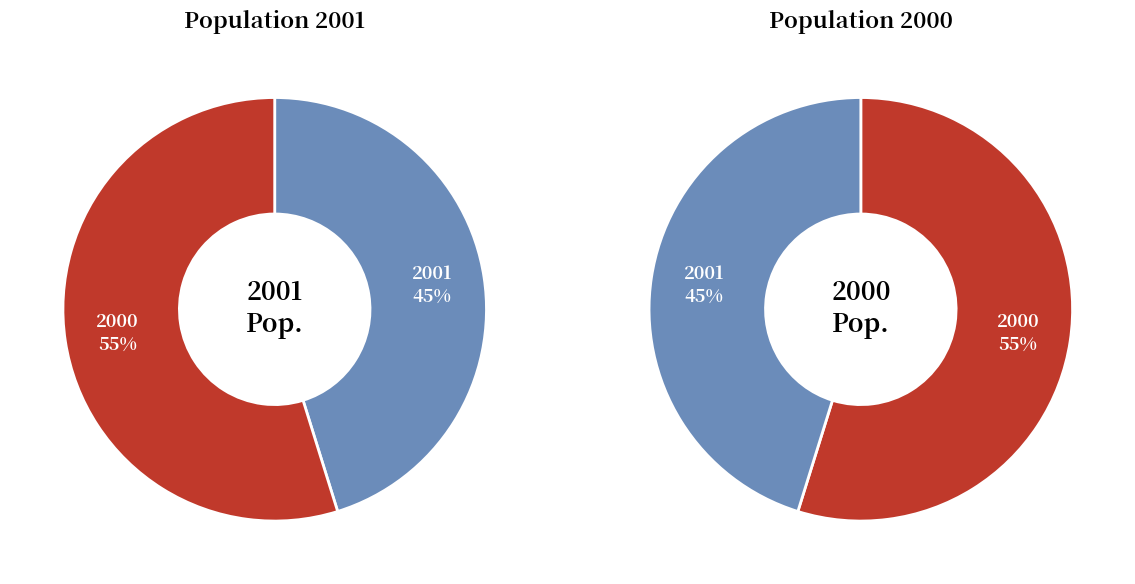

To the nearest percent, what portion does 2000 represent?

55%